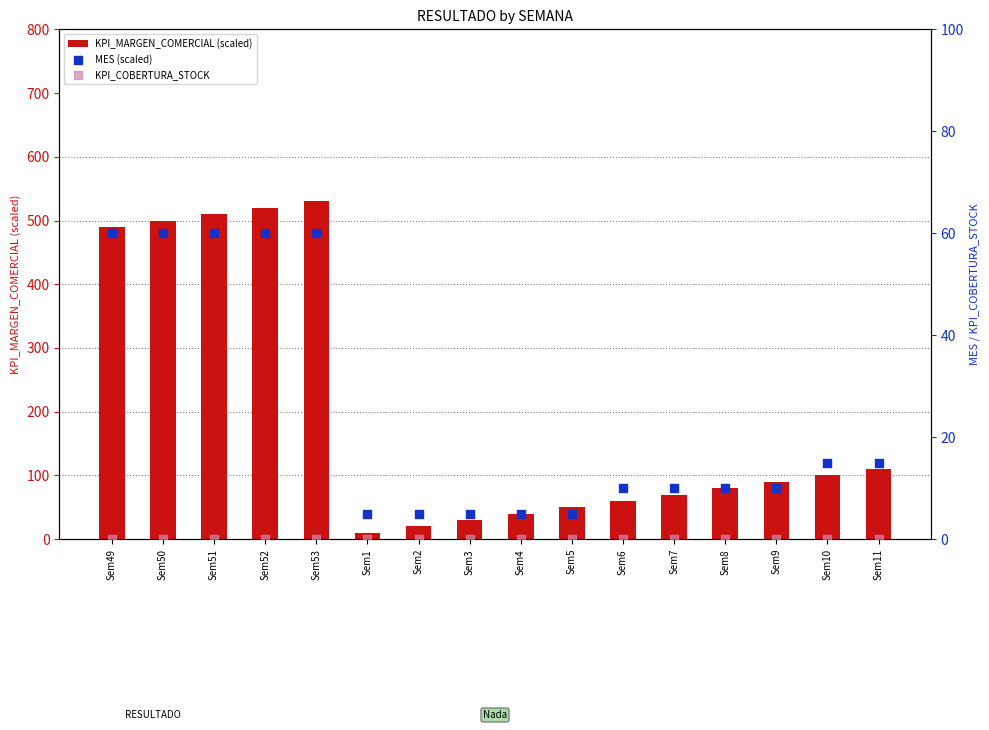

At which category is the sum across all series the highest?

Sem53